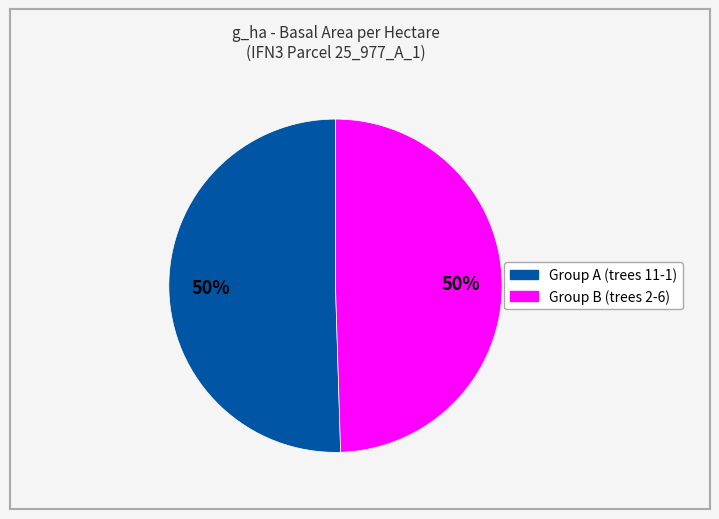

How many slices are in this pie chart?

2